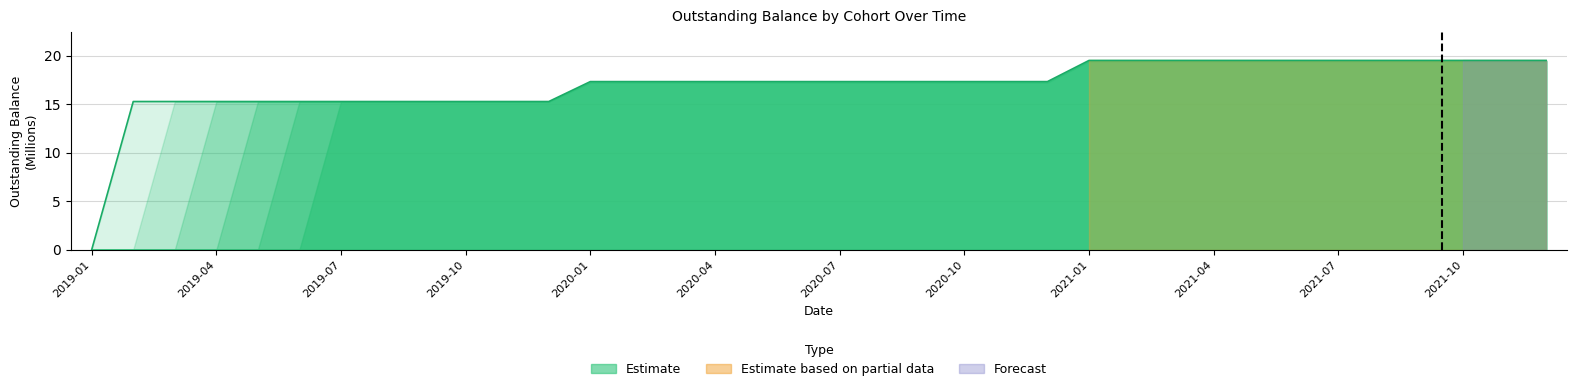

Reading left to right, extract all data points from this chart.

0.0	15.3	15.3	15.3	15.3	15.3	15.3	15.3	15.3	15.3	15.3	15.3	17.3	17.3	17.3	17.3	17.3	17.3	17.3	17.3	17.3	17.3	17.3	17.3	19.5	19.5	19.5	19.5	19.5	19.5	19.5	19.5	19.5	19.5	19.5	19.5